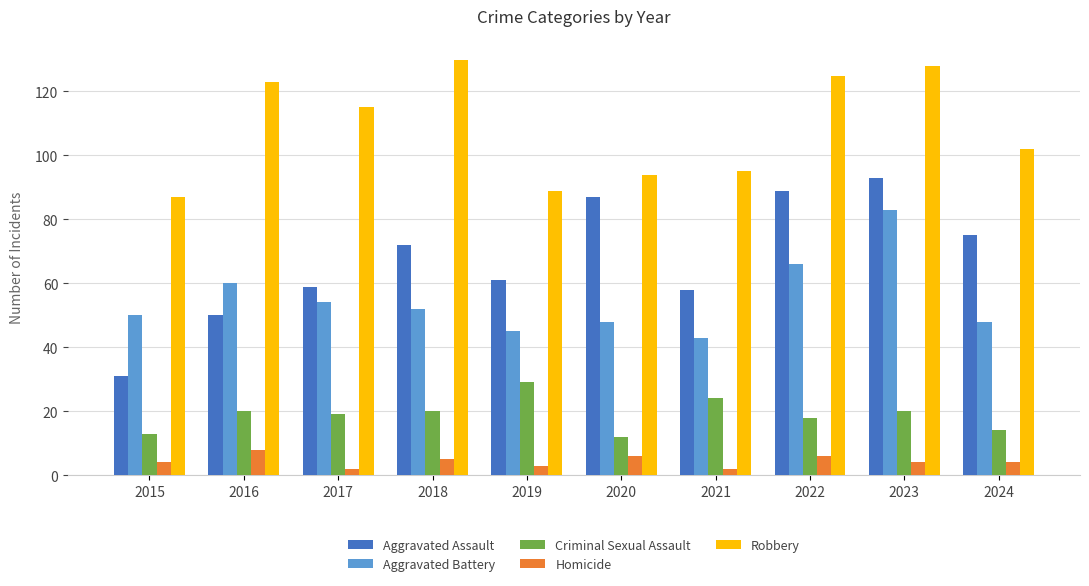

At which category is the sum across all series the highest?

2023